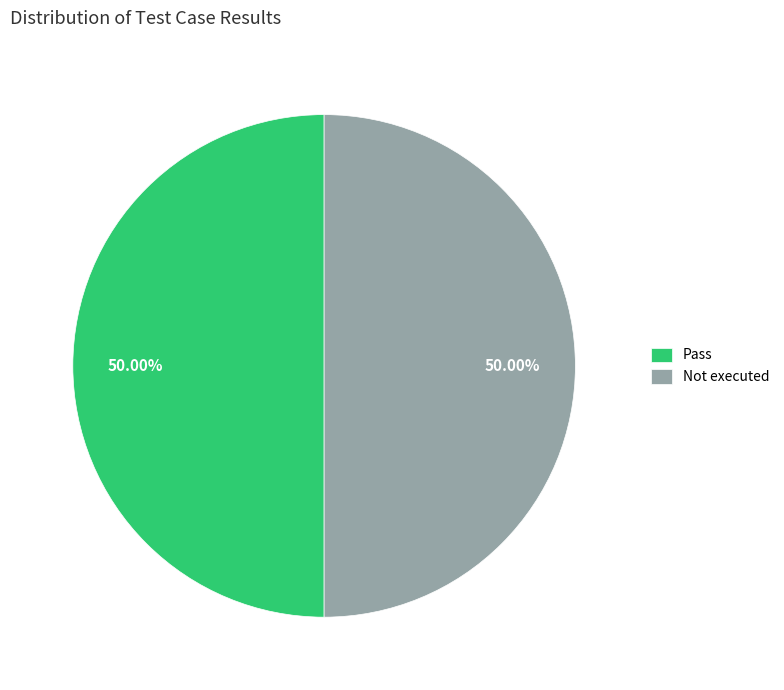

The Pass slice represents 43% of the pie. True or false?

False